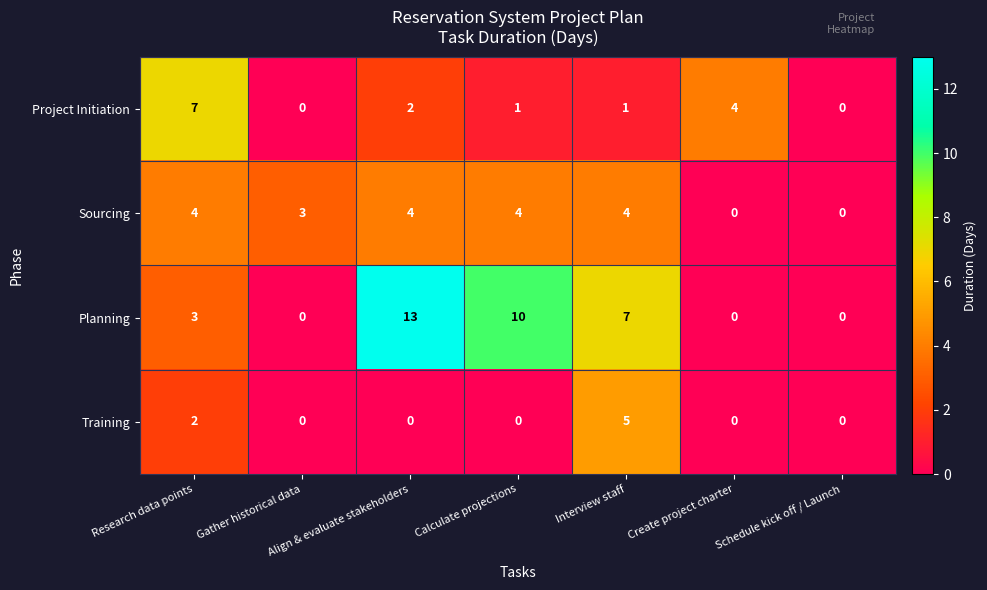

The value of Project Initiation at Schedule kick off / Launch is 0. True or false?

True